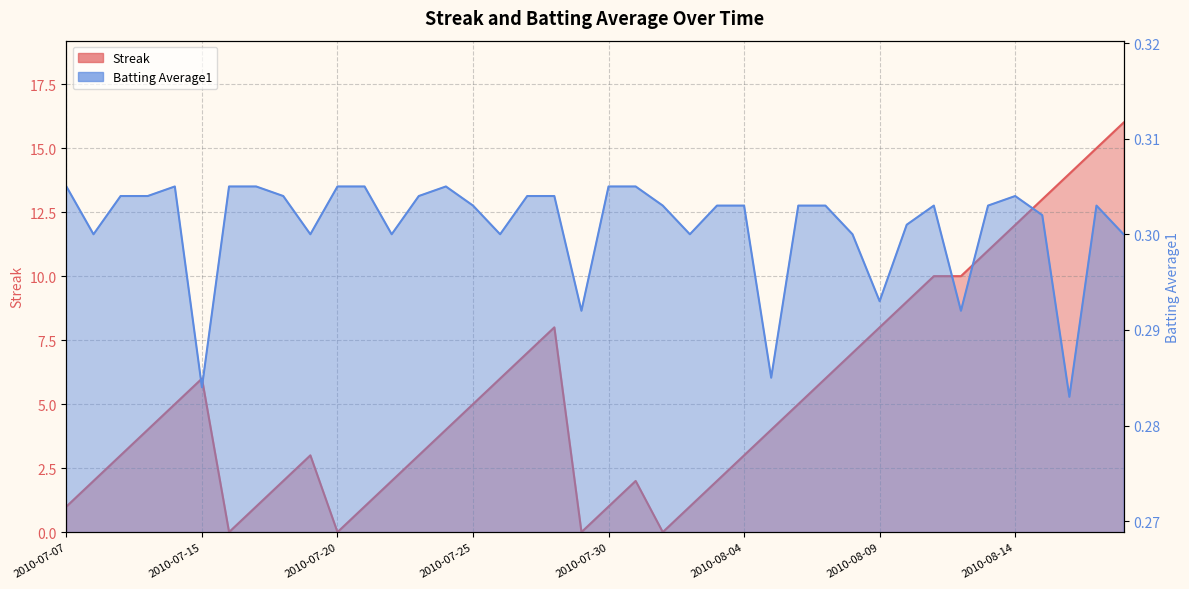

Rank the series by their maximum value, from lowest to highest.

Batting Average1, Streak